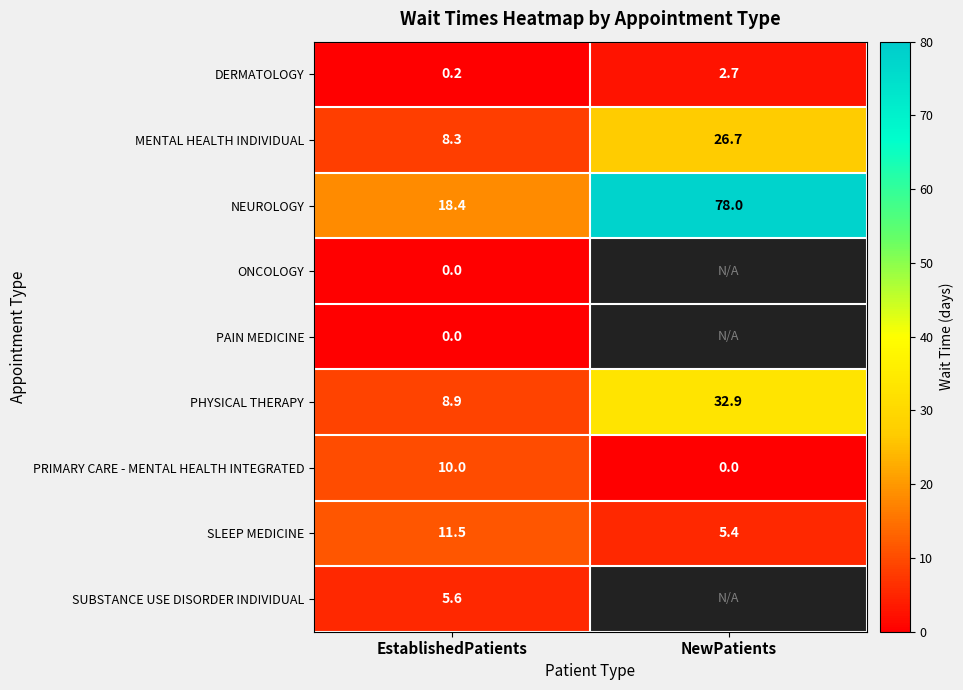

What is the total value across all series at EstablishedPatients?

62.9